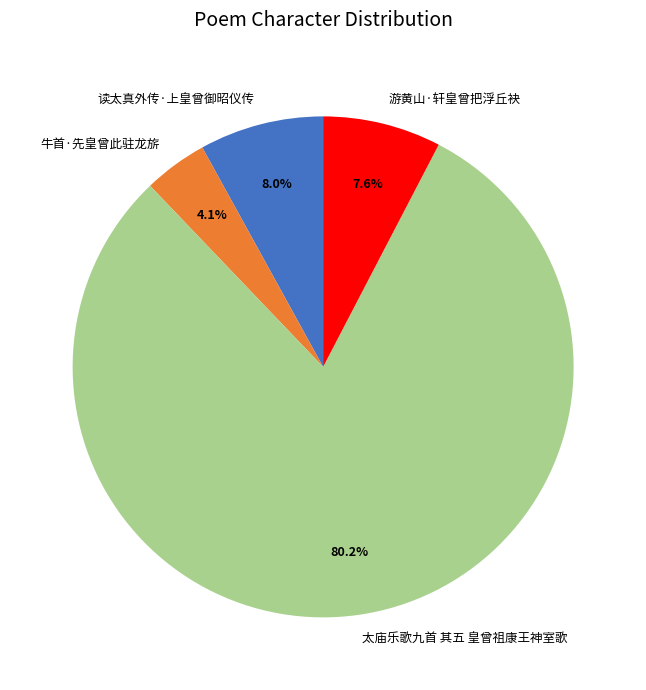

How many slices are in this pie chart?

4